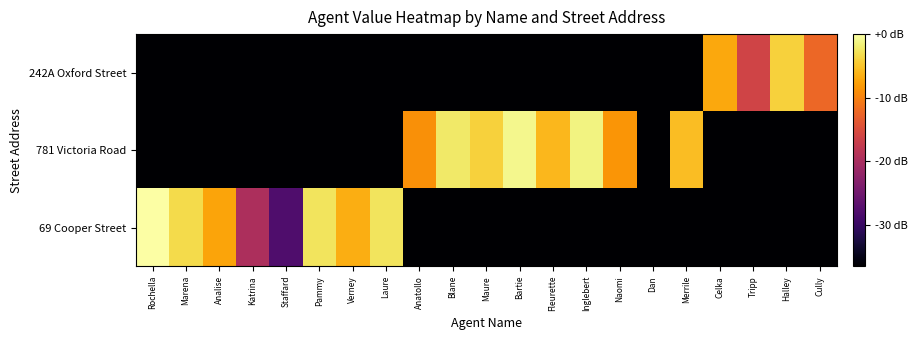

Reading left to right, list all the values displayed in this chart.

69 Cooper Street: Rochella=0.0	Marena=-3.4	Analise=-7.3	Katrina=-19.6	Staffard=-28.1	Pammy=-2.6	Verney=-6.7	Laure=-2.7	Anatollo=-36.6	Blane=-36.6	Maure=-36.6	Bartie=-36.6	Fleurette=-36.6	Inglebert=-36.6	Naomi=-36.6	Dan=-36.6	Merrile=-36.6	Celka=-36.6	Tripp=-36.6	Halley=-36.6	Cully=-36.6
781 Victoria Road: Rochella=-36.6	Marena=-36.6	Analise=-36.6	Katrina=-36.6	Staffard=-36.6	Pammy=-36.6	Verney=-36.6	Laure=-36.6	Anatollo=-8.9	Blane=-2.2	Maure=-4.1	Bartie=-1.0	Fleurette=-5.9	Inglebert=-1.3	Naomi=-8.5	Dan=-36.6	Merrile=-5.5	Celka=-36.6	Tripp=-36.6	Halley=-36.6	Cully=-36.6
242A Oxford Street: Rochella=-36.6	Marena=-36.6	Analise=-36.6	Katrina=-36.6	Staffard=-36.6	Pammy=-36.6	Verney=-36.6	Laure=-36.6	Anatollo=-36.6	Blane=-36.6	Maure=-36.6	Bartie=-36.6	Fleurette=-36.6	Inglebert=-36.6	Naomi=-36.6	Dan=-36.6	Merrile=-36.6	Celka=-7.0	Tripp=-16.3	Halley=-4.1	Cully=-12.3